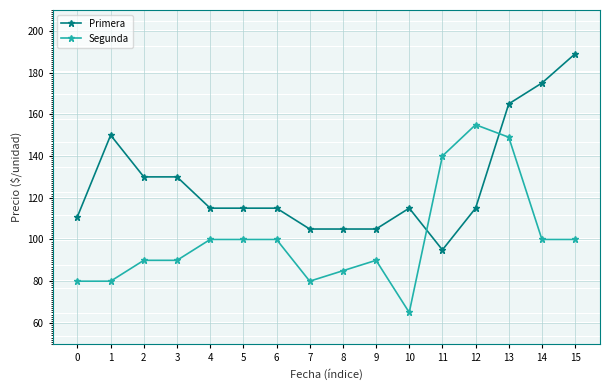

How many distinct data groups are displayed?

2